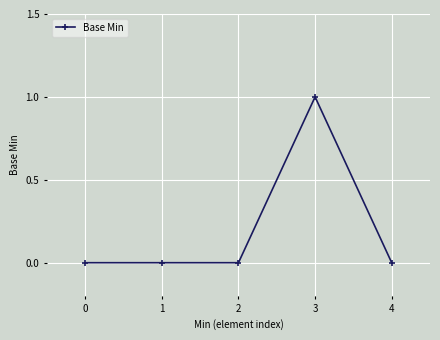

True or false: the data shows 0 at 1.

True